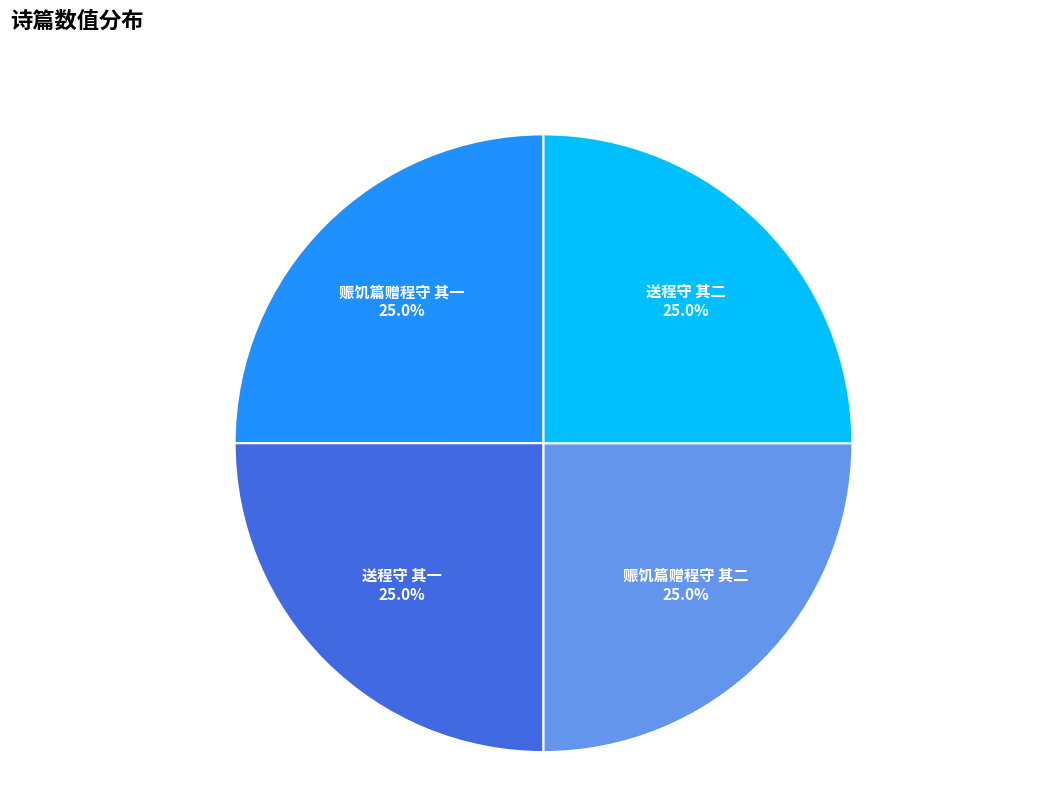

Does any single category account for the majority?

No